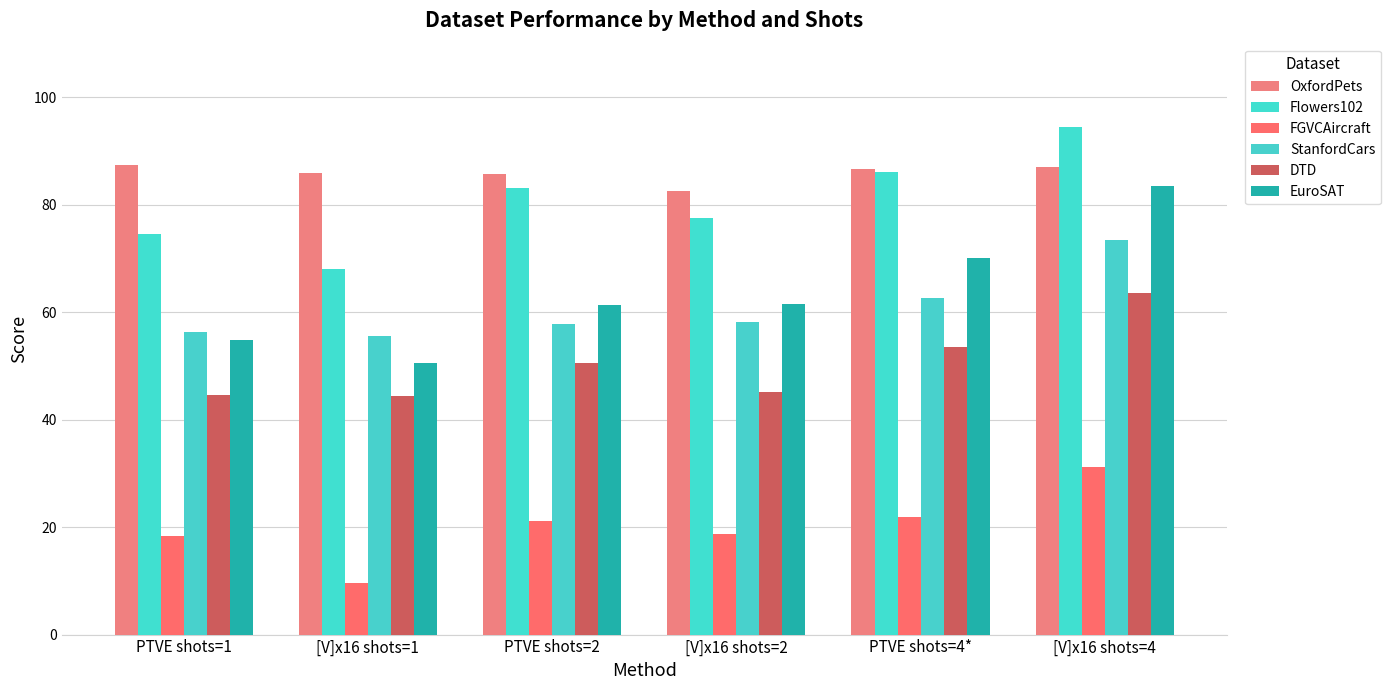

At which label is DTD closest to 53?

PTVE shots=4*